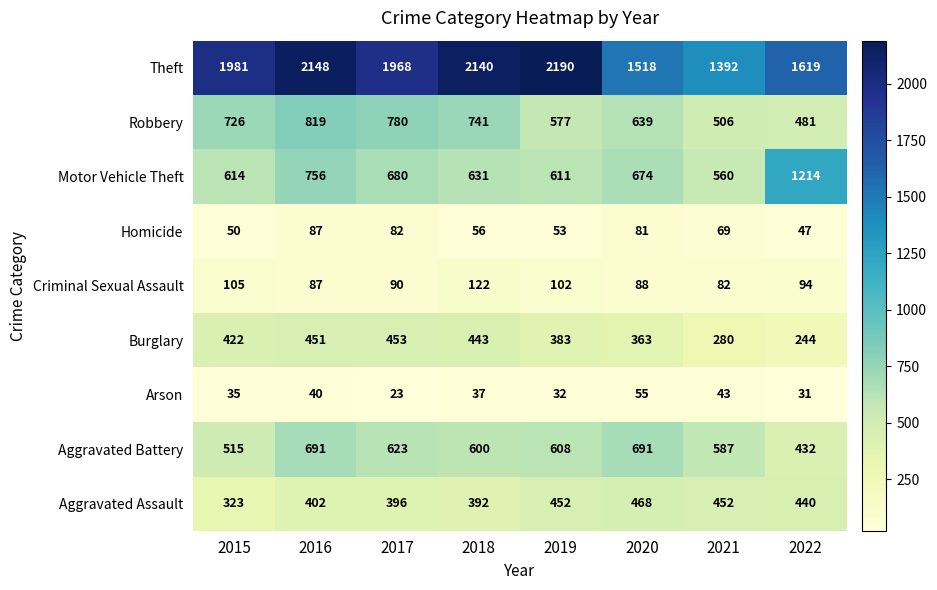

What is the highest value of the Burglary series?

453